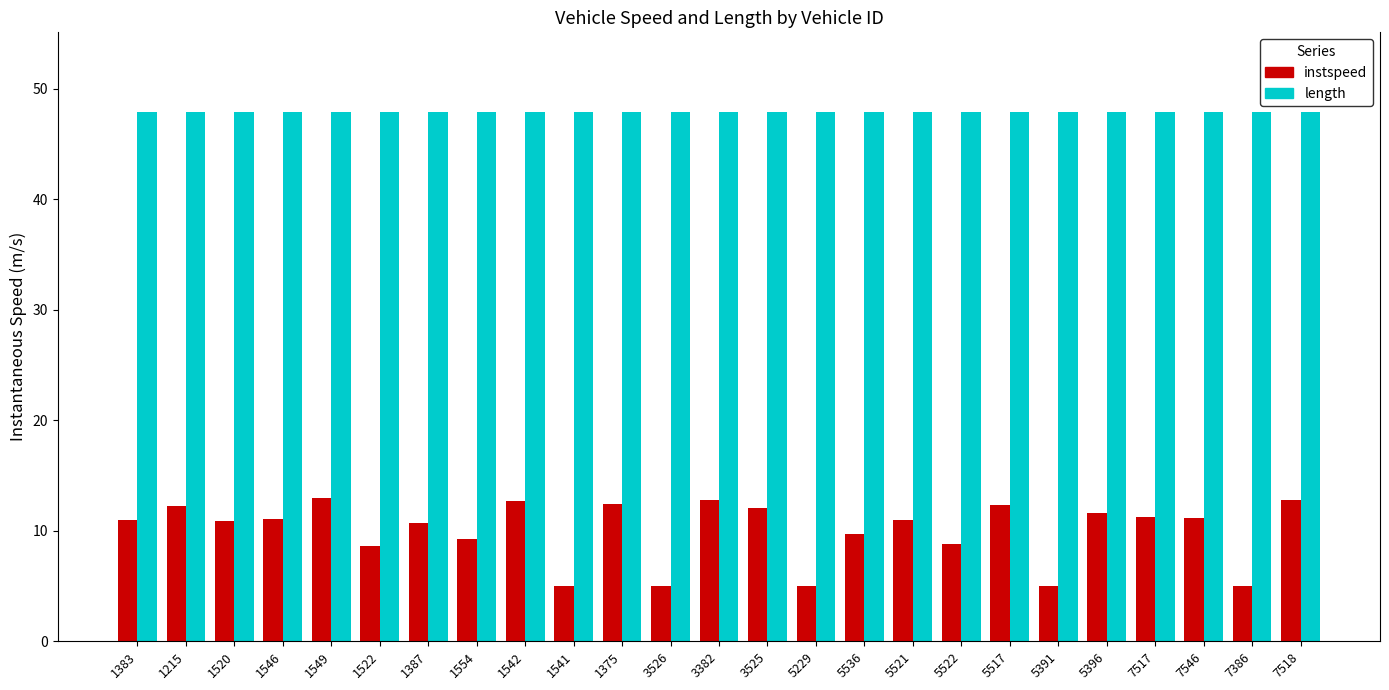

The instspeed series shows 9.3 at 1554. True or false?

True